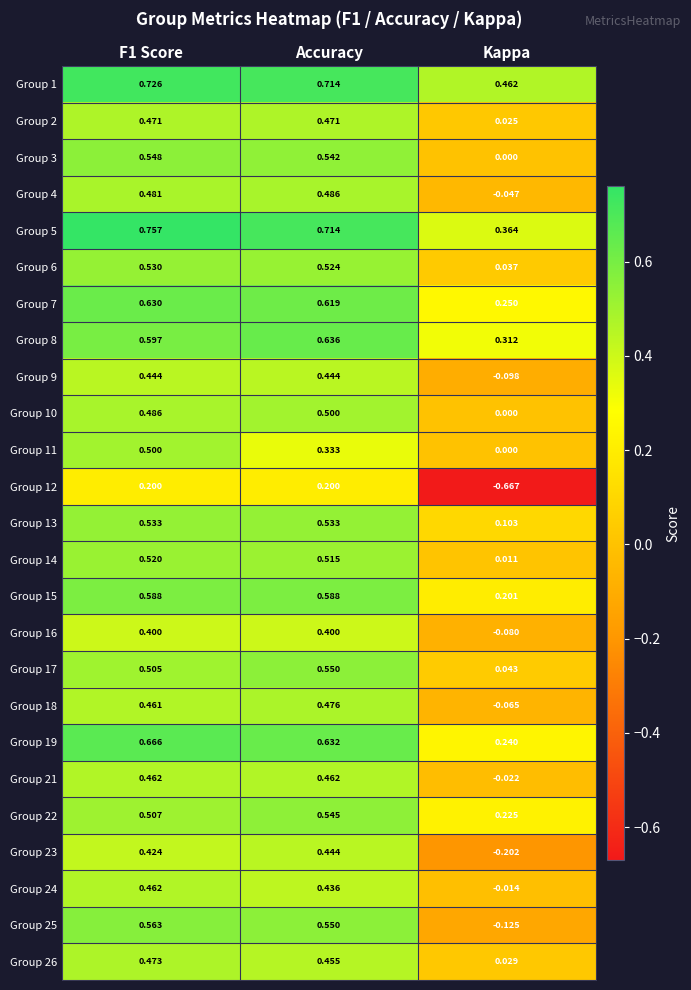

How many categories are shown in the chart?

3